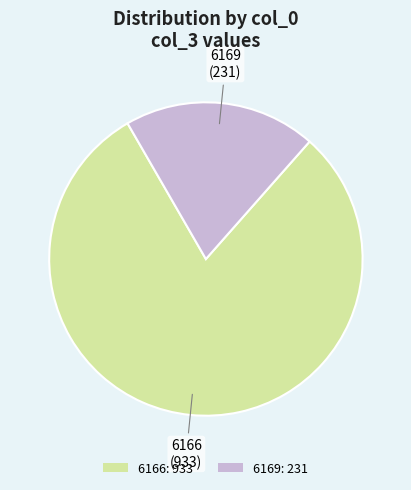

Which slice represents more than half of the pie?

6166